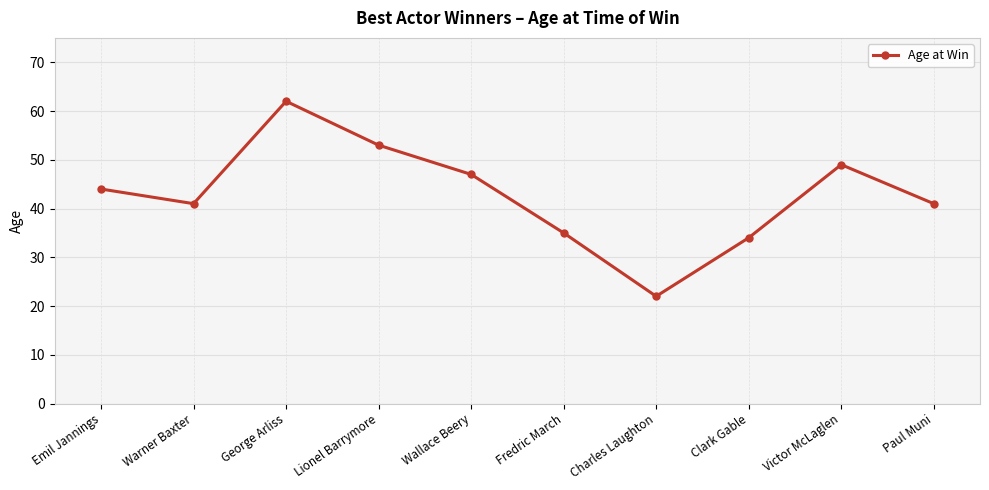

How many points are lower than both their immediate neighbors (excluding endpoints)?

2